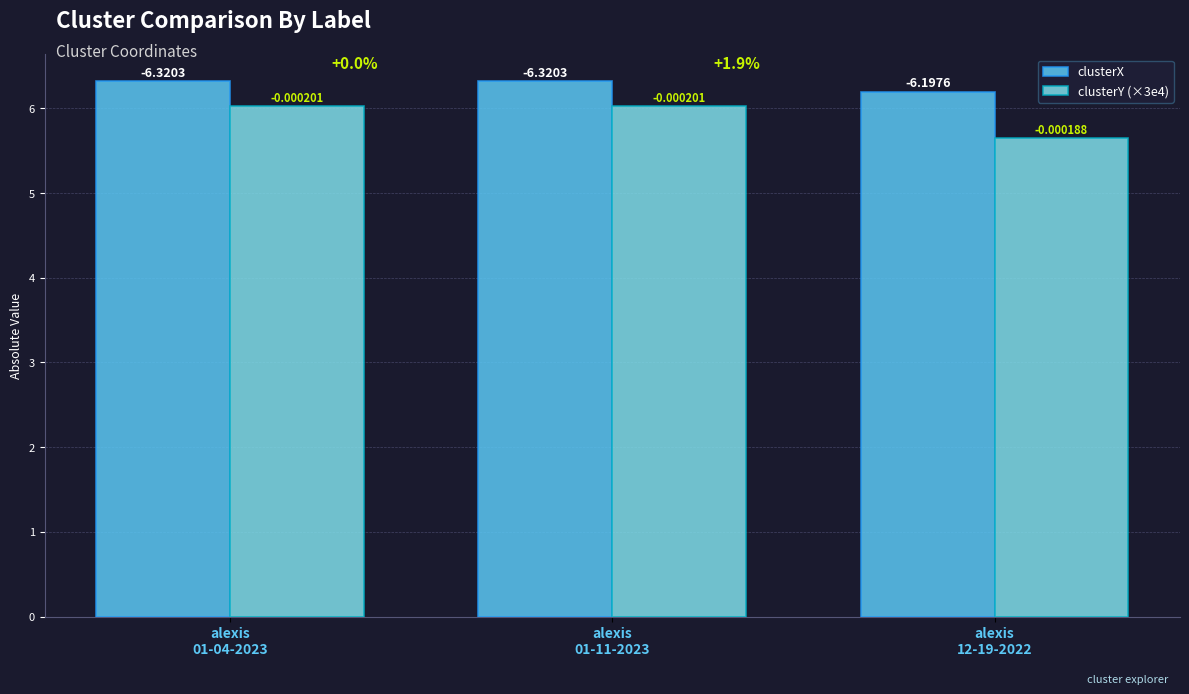

At which category is the sum across all series the highest?

alexis
01-04-2023